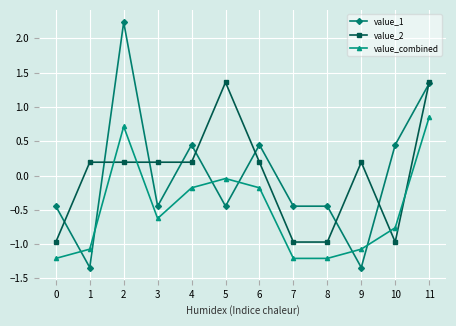

At how many categories does at least one series exceed 0?

9